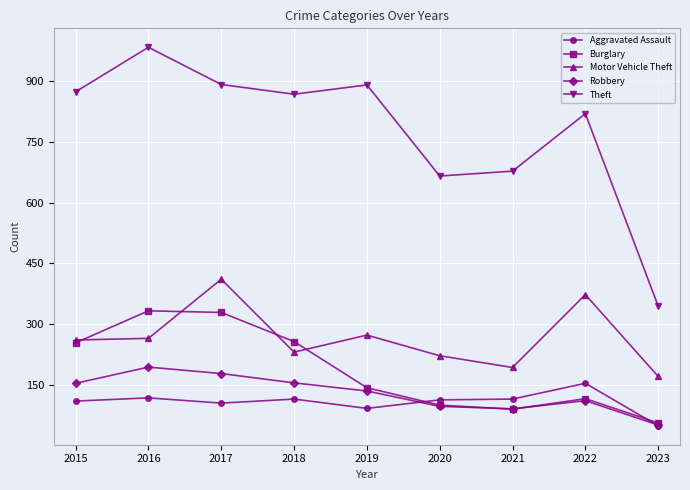

True or false: Robbery has a value of 97 at 2020.

True